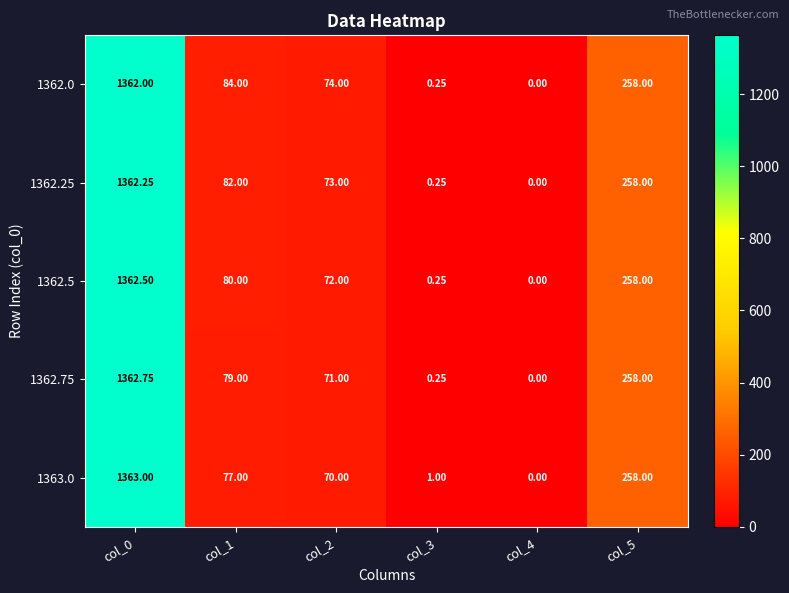

Is the value of 1362.5 at col_0 greater than the value of 1362.25 at col_3?

Yes